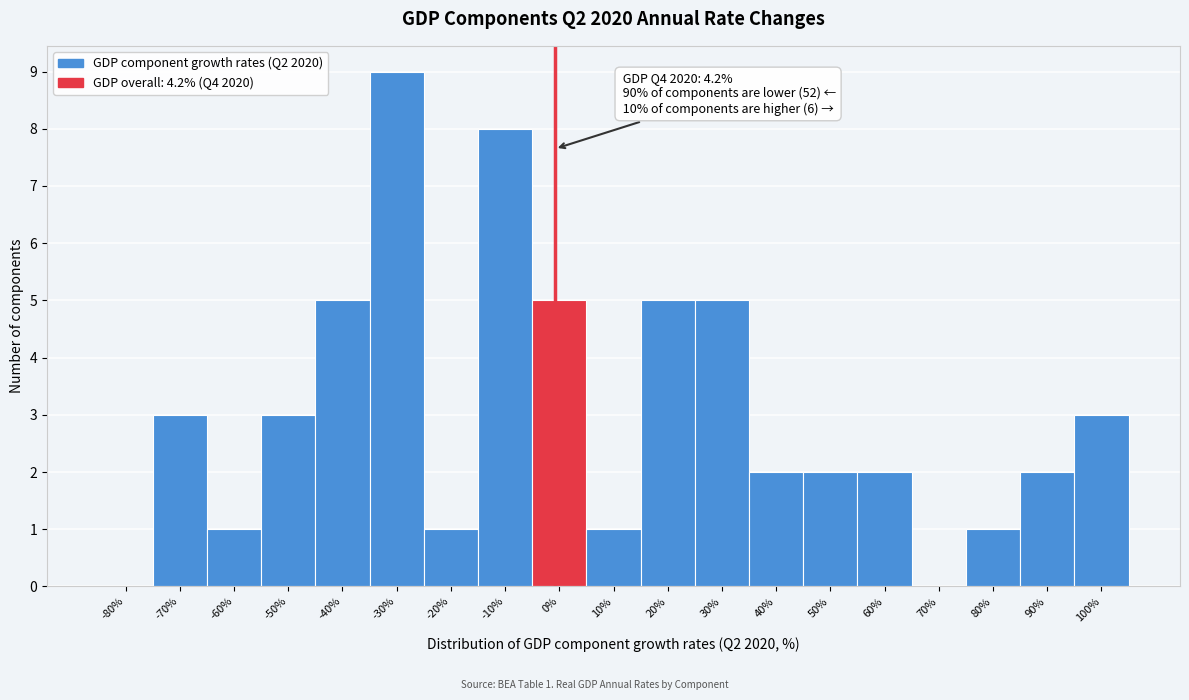

Reading right to left, transcribe all the data shown in this chart.

100%=3	90%=2	80%=1	70%=0	60%=2	50%=2	40%=2	30%=5	20%=5	10%=1	0%=5	-10%=8	-20%=1	-30%=9	-40%=5	-50%=3	-60%=1	-70%=3	-80%=0